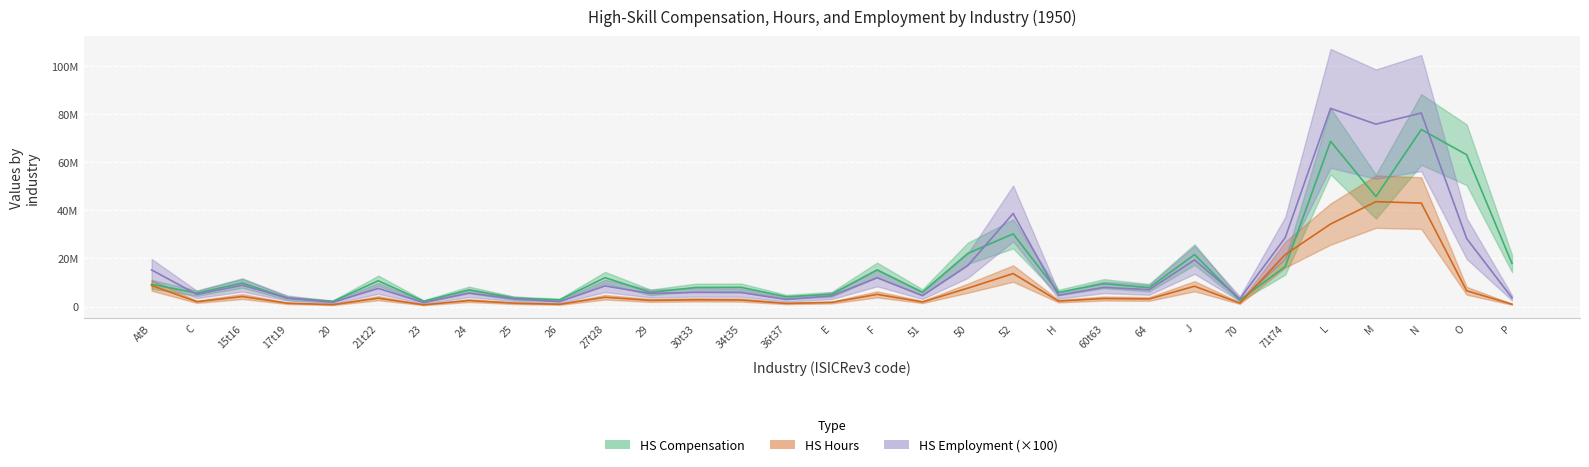

At which category does HS_comp reach its first local valley?

C